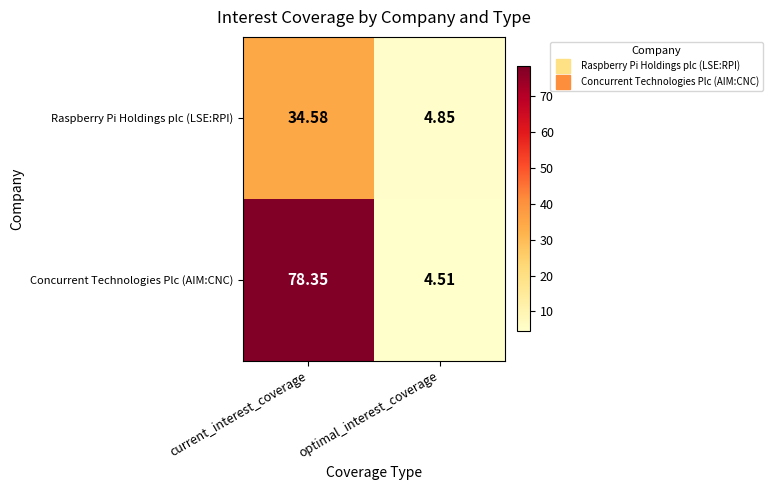

At current_interest_coverage, list the series in order from largest to smallest.

Concurrent Technologies Plc (AIM:CNC), Raspberry Pi Holdings plc (LSE:RPI)